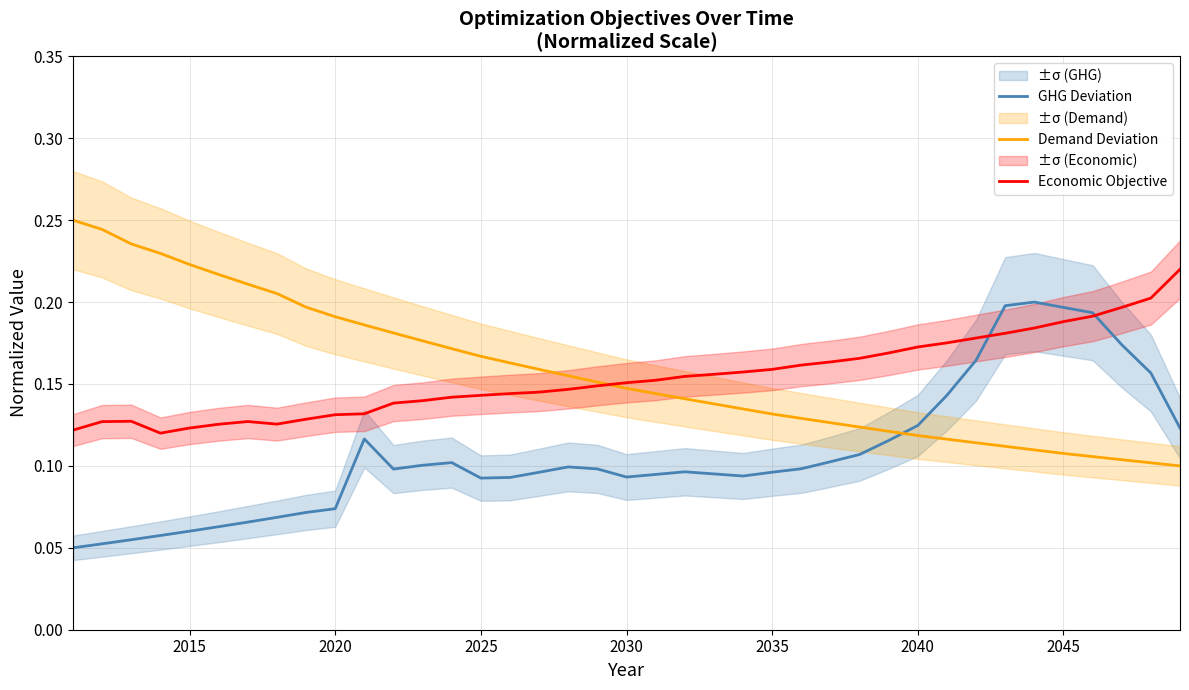

True or false: GHG Deviation and Demand Deviation cross at least once.

True